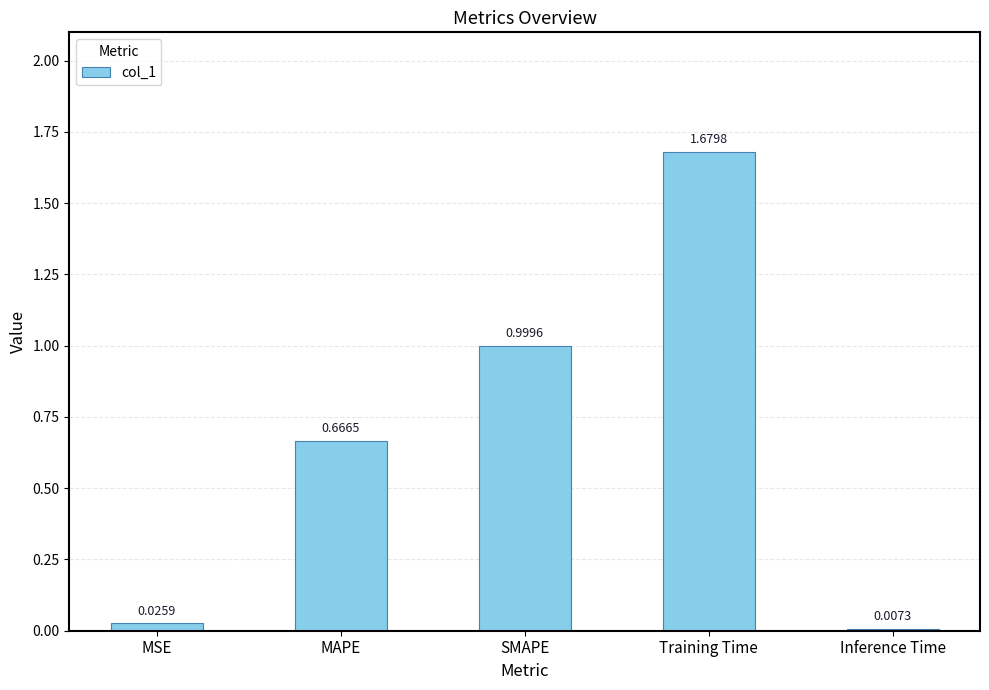

What is the sum of all values?

3.4